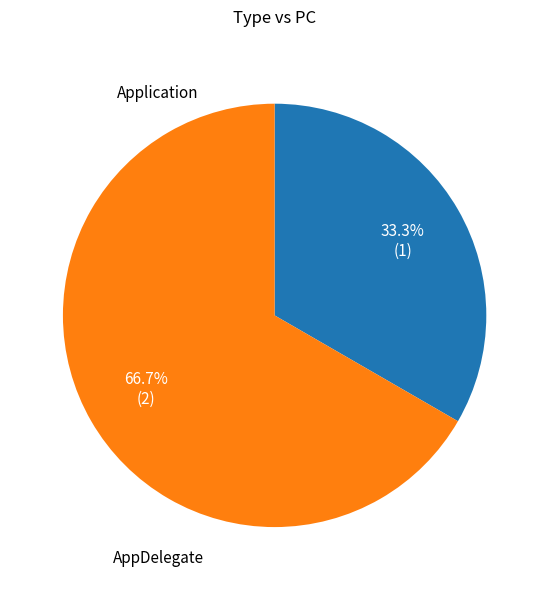

Is it true that AppDelegate is 57% of the pie?

False